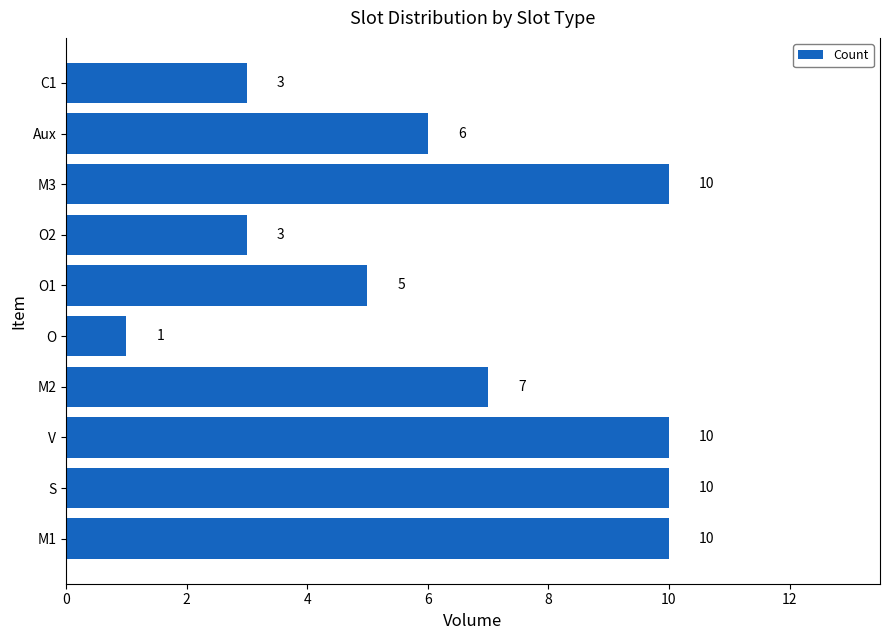

What is the difference between the second highest and second lowest values?

7